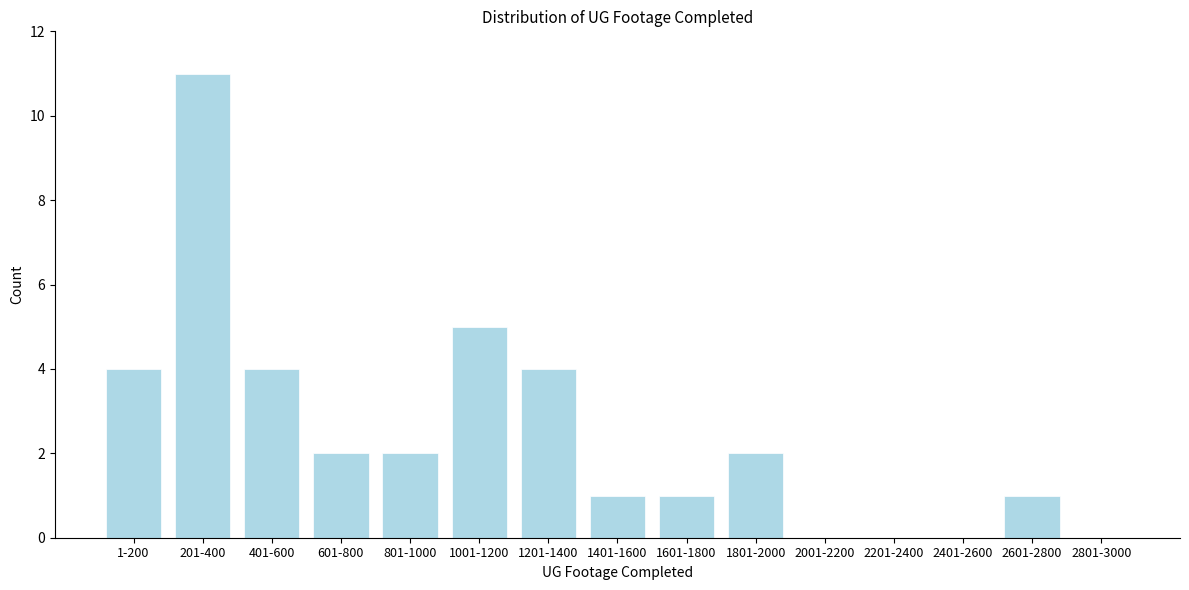

Reading left to right, extract all data points from this chart.

1-200=4	201-400=11	401-600=4	601-800=2	801-1000=2	1001-1200=5	1201-1400=4	1401-1600=1	1601-1800=1	1801-2000=2	2001-2200=0	2201-2400=0	2401-2600=0	2601-2800=1	2801-3000=0